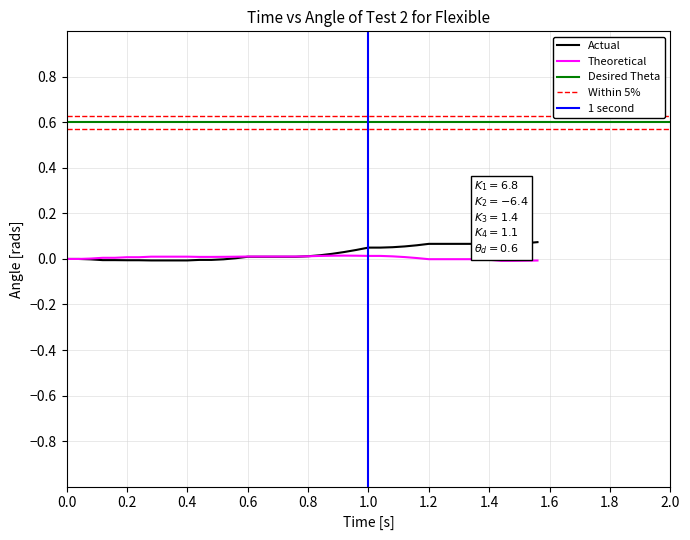

How many values in the x series are below 0?

12